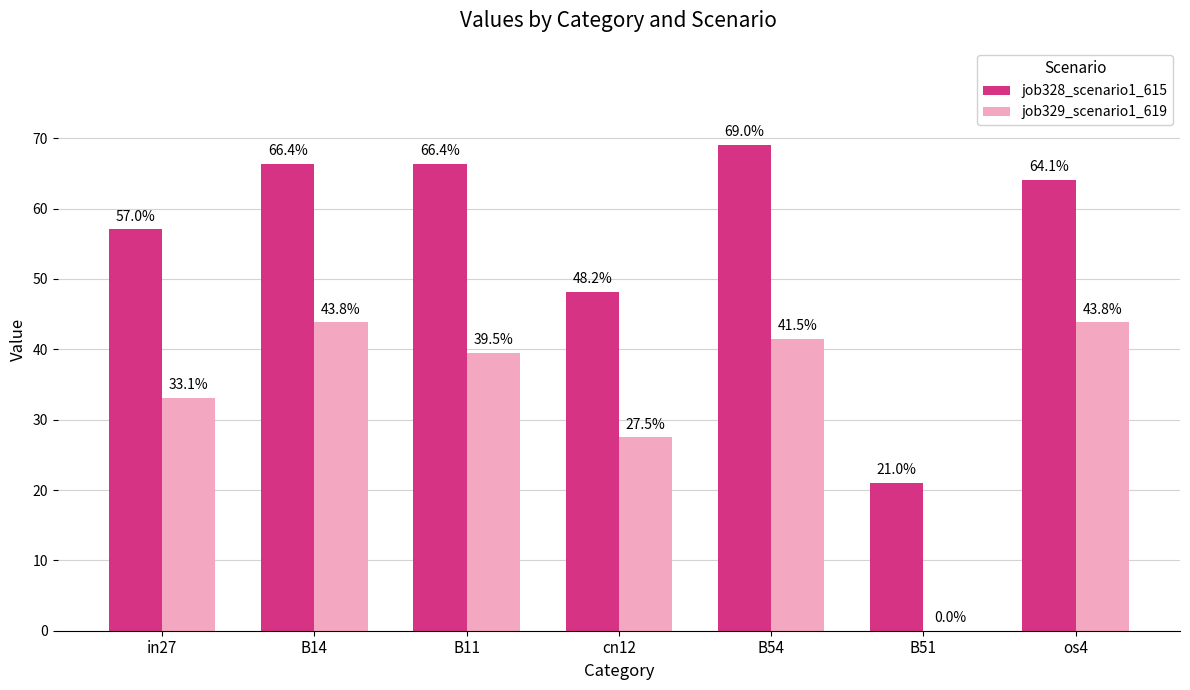

Between B11 and os4, which series saw the biggest shift?

job329_scenario1_619